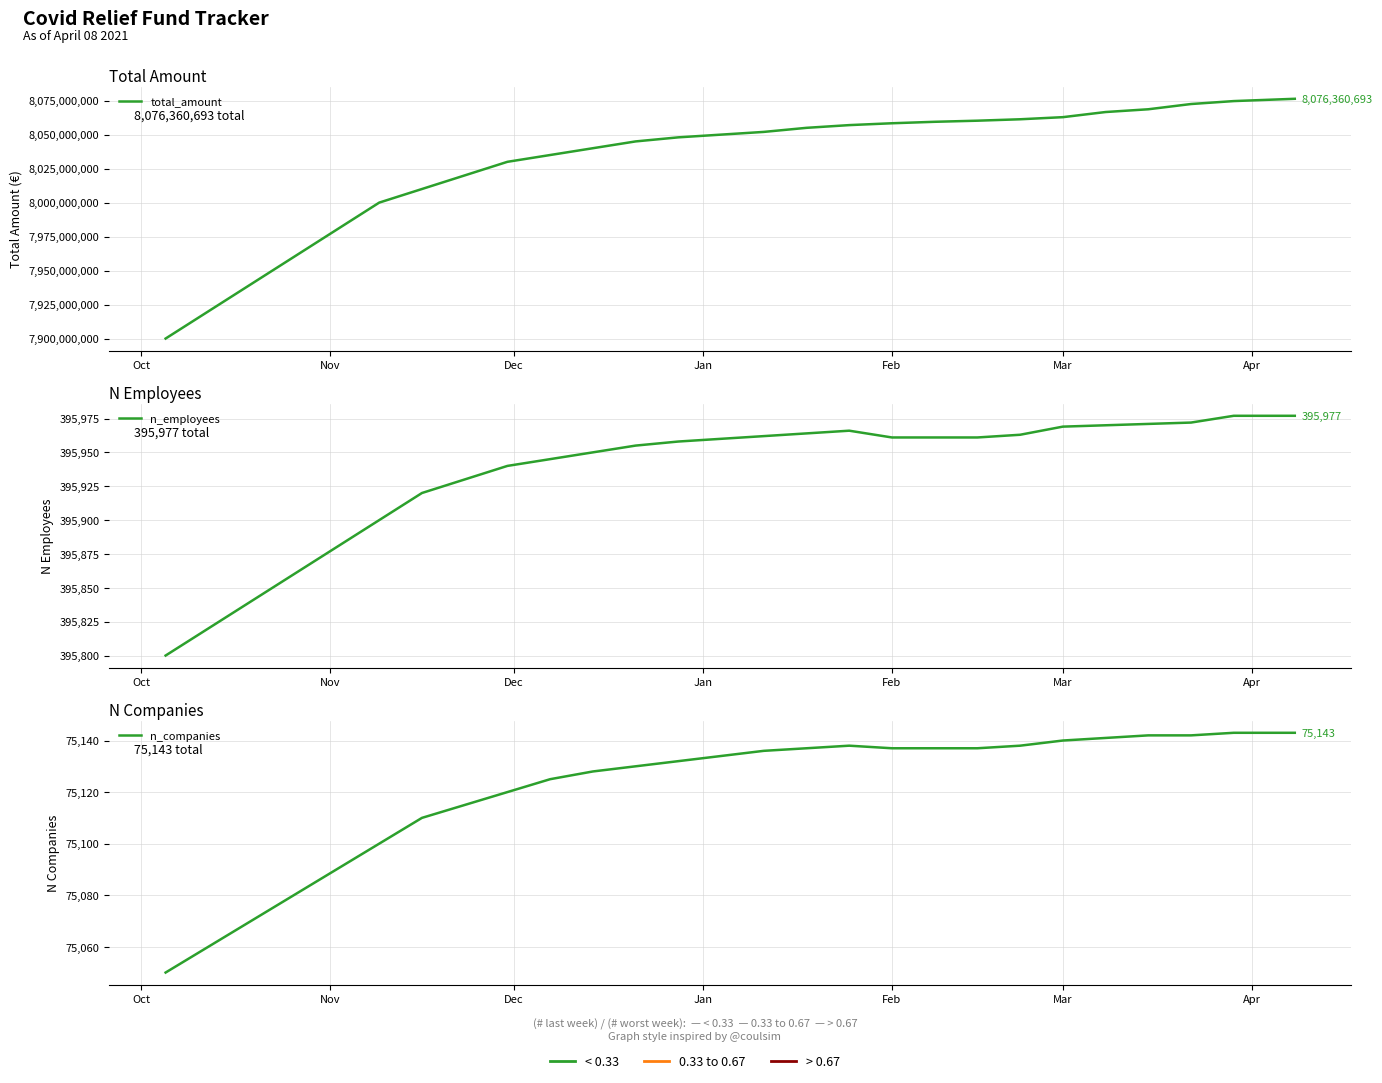

What is the difference between the second highest and minimum values in the n_employees series?

177